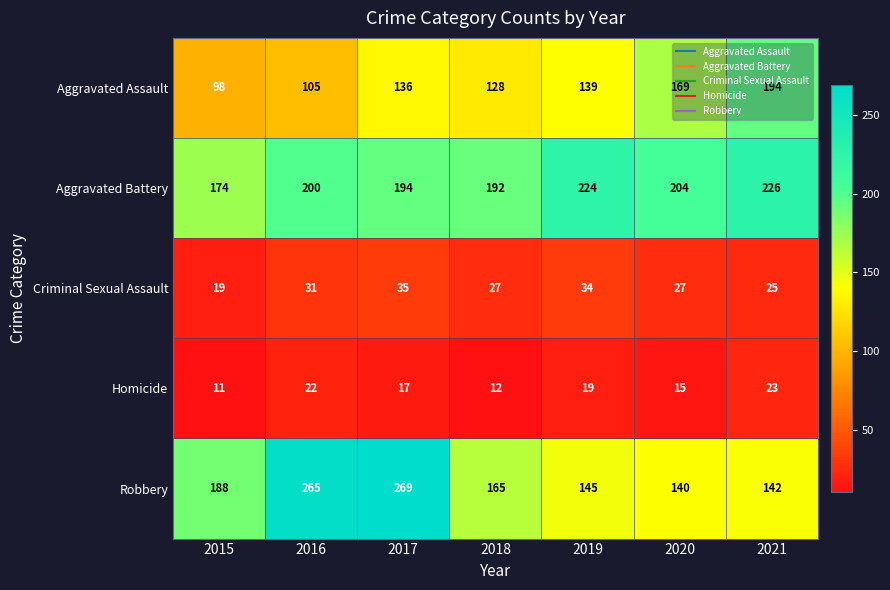

The value of Aggravated Assault at 2018 is 128. True or false?

True